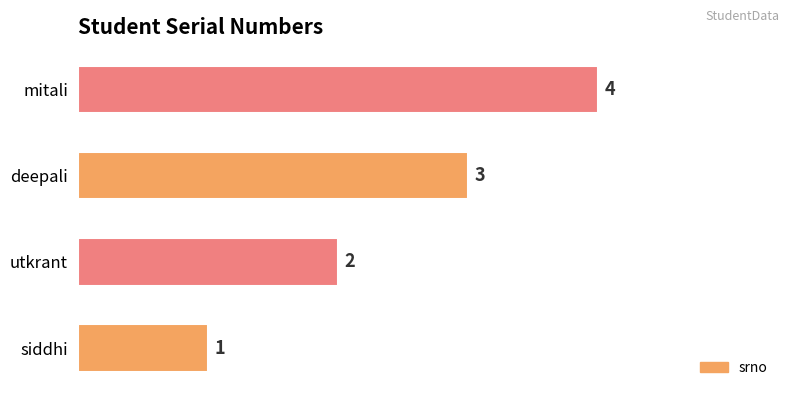

Does the chart contain any negative values?

No